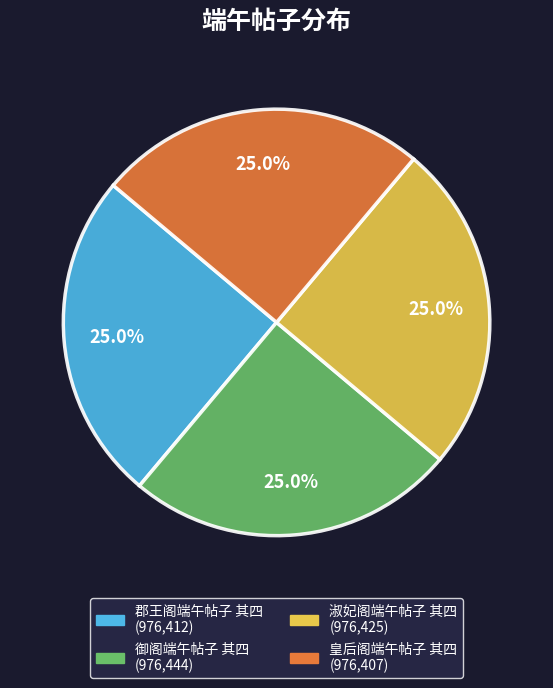

How many segments does this pie chart have?

4